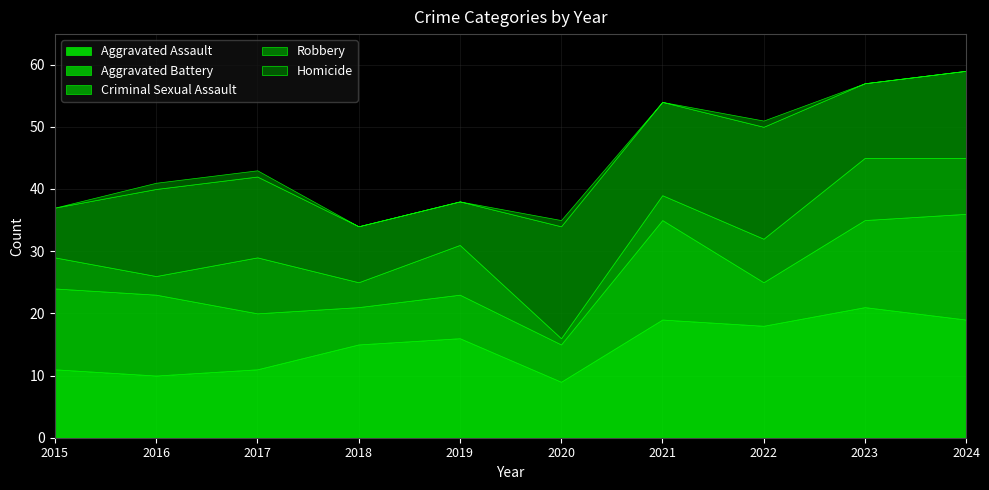

What is the value of the Criminal Sexual Assault point at the 7th from the left?

4